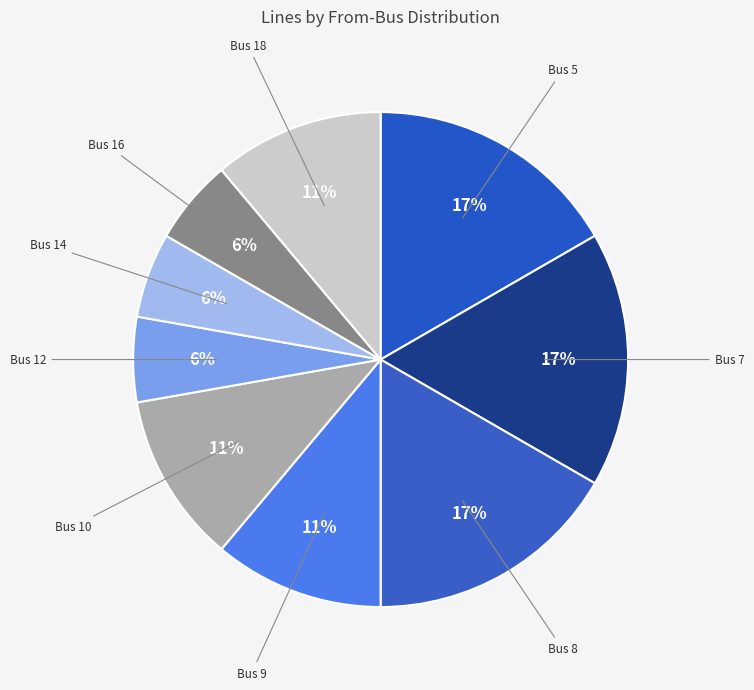

To the nearest percent, what is the combined percentage of Bus 9 and Bus 10?

22%